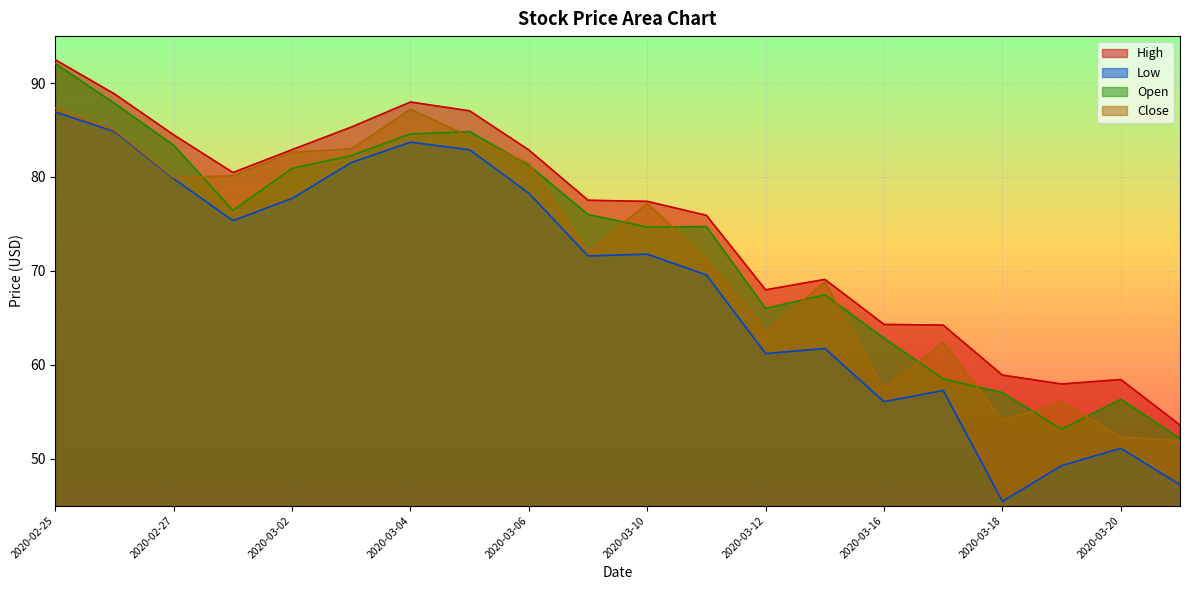

How many lines are shown in the chart?

4